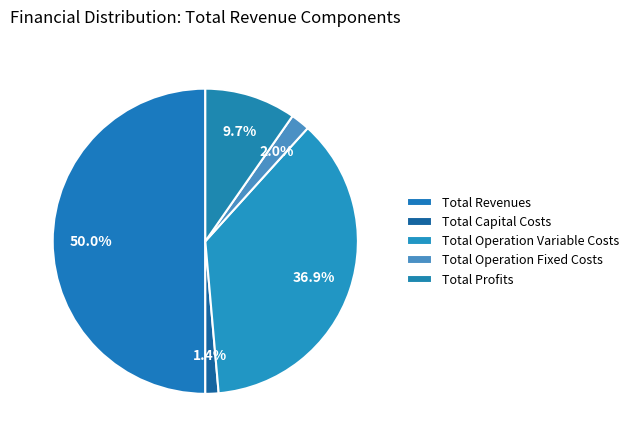

Do Total Operation Fixed Costs and Total Profits together represent more than half of the pie?

No